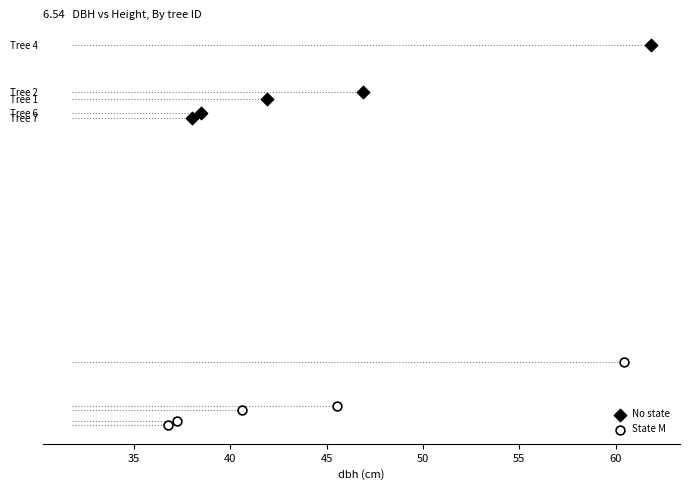

What are all the series names shown in the legend?

No state, State M